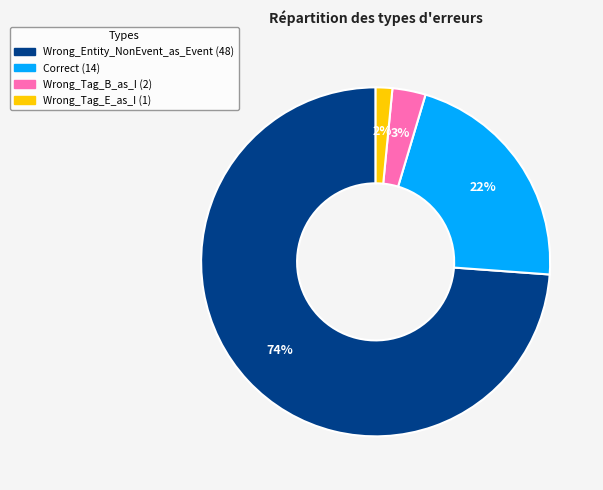

Which has a higher value, Wrong_Tag_B_as_I or Correct?

Correct